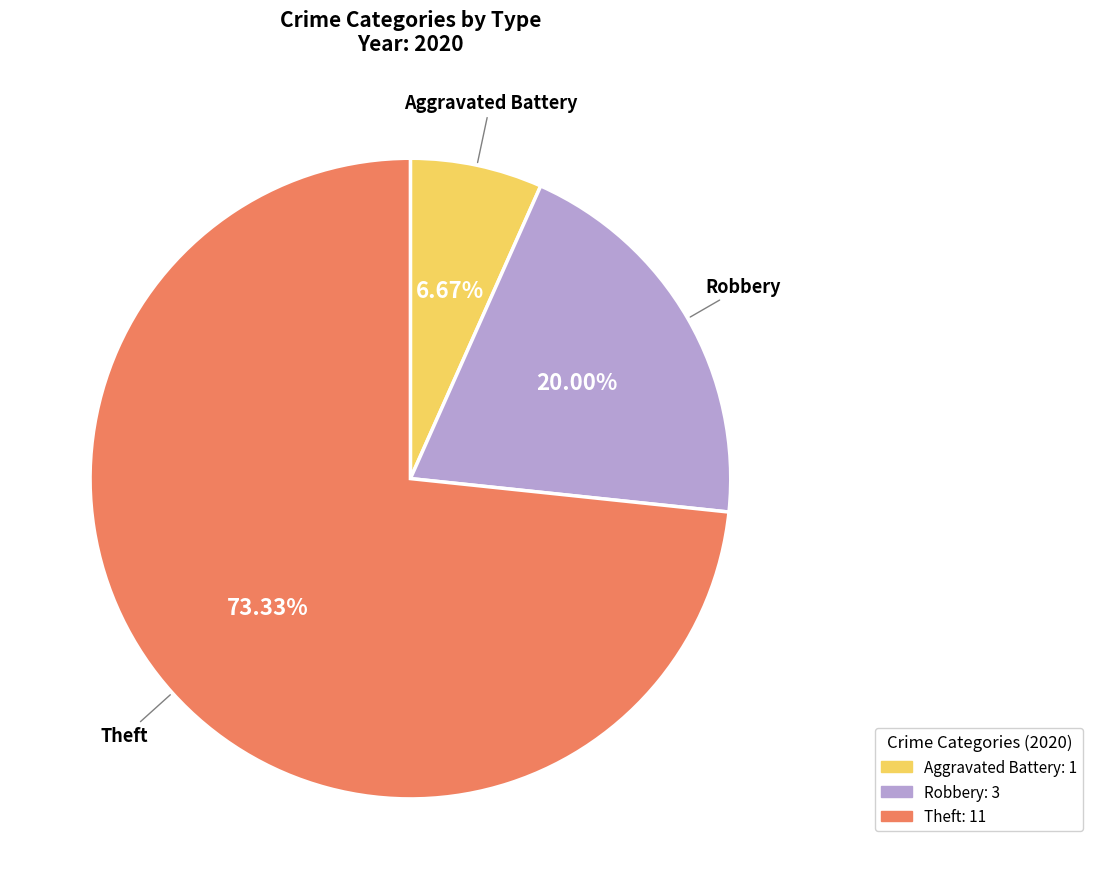

Does any single category account for the majority?

Yes